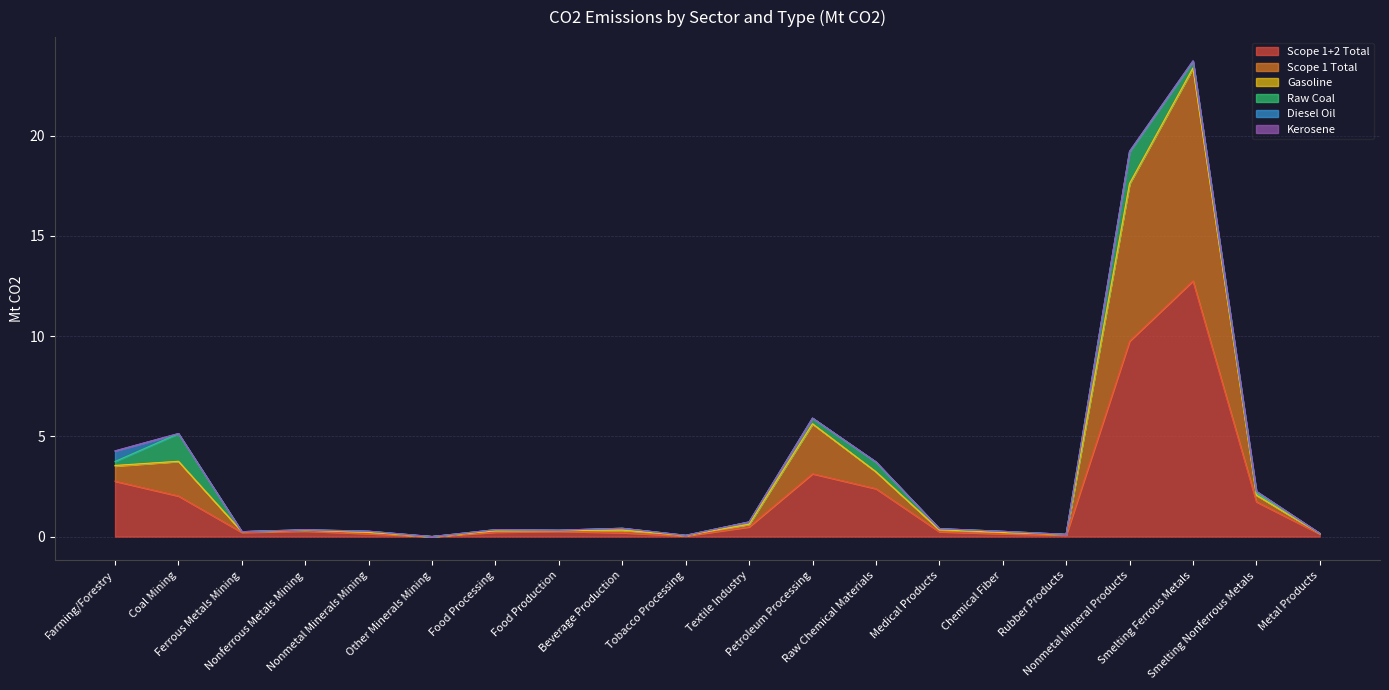

How many interior local valleys does the Scope 1+2 Total series have?

4